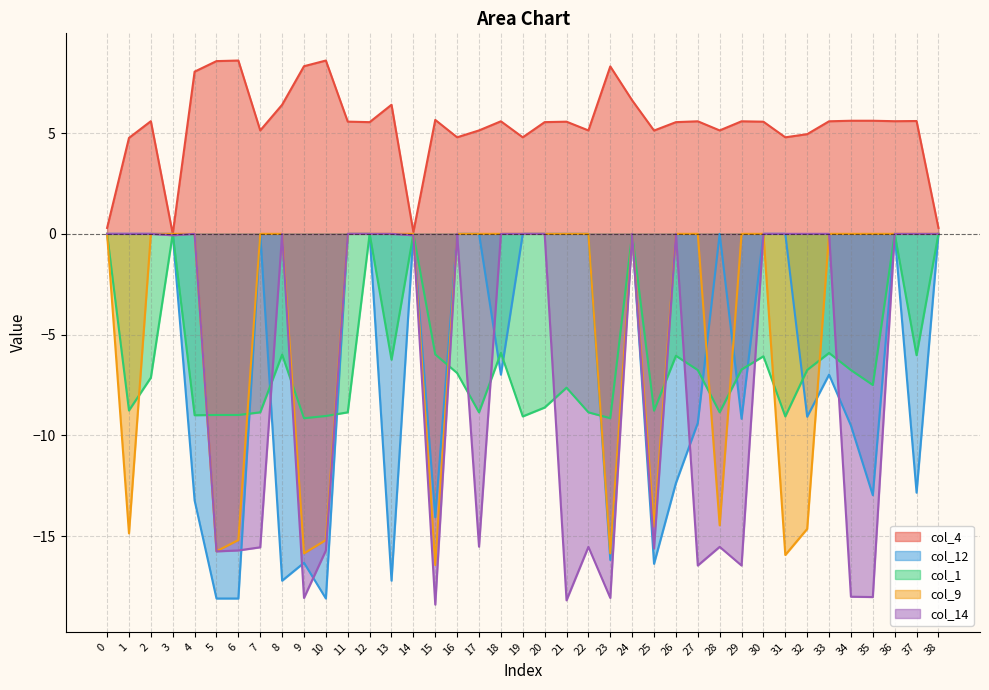

What is the value of the col_4 point at the 32nd from the left?

4.8